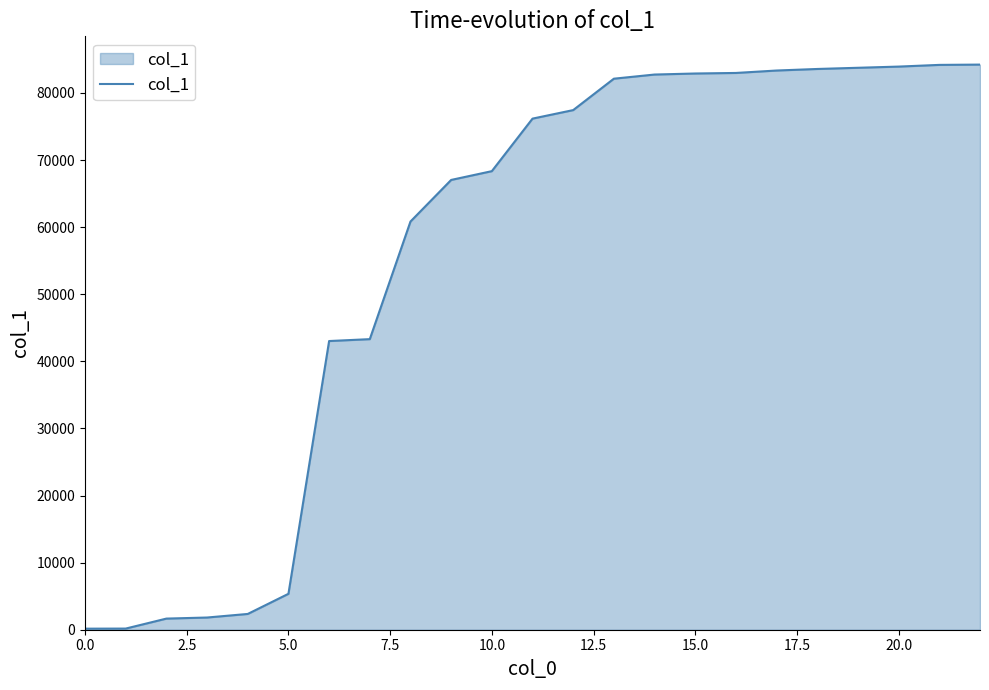

What is the greatest value displayed?

84231.7